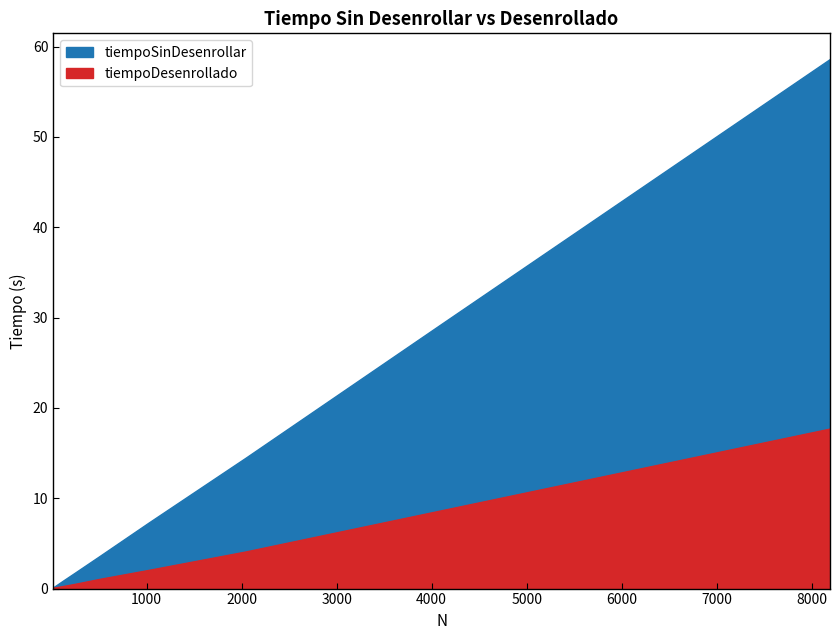

At which category is the sum across all series the highest?

8192